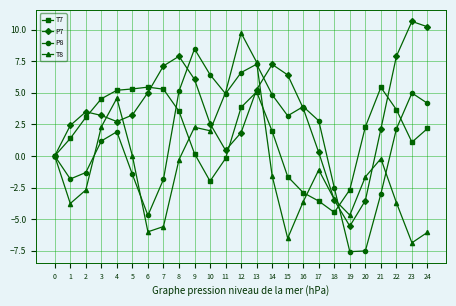

True or false: P7 has a value of -5.6 at 19.

True